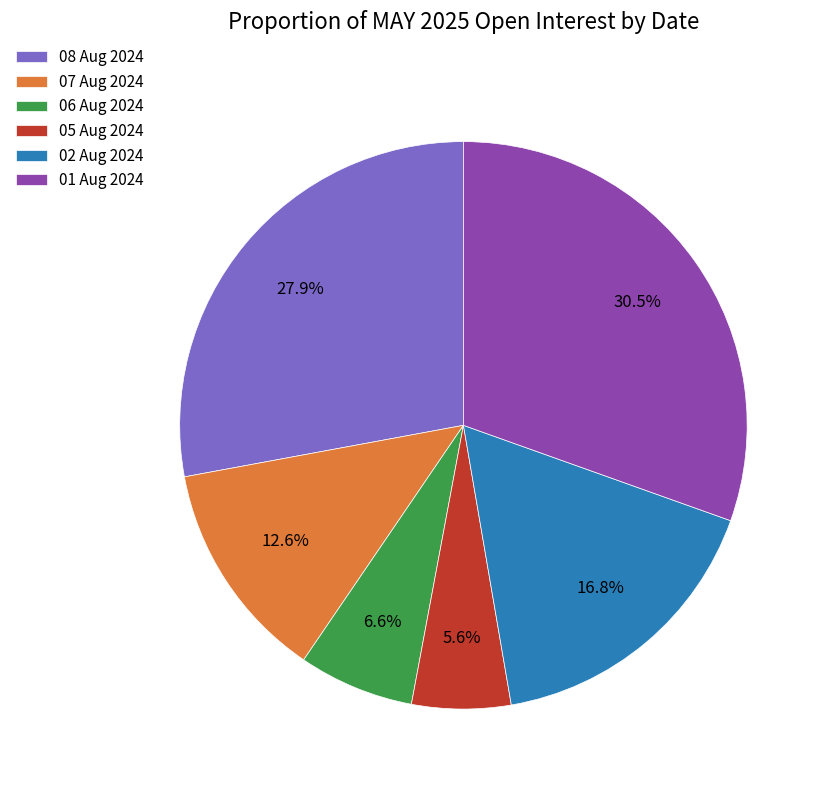

Is there a majority slice in this chart?

No